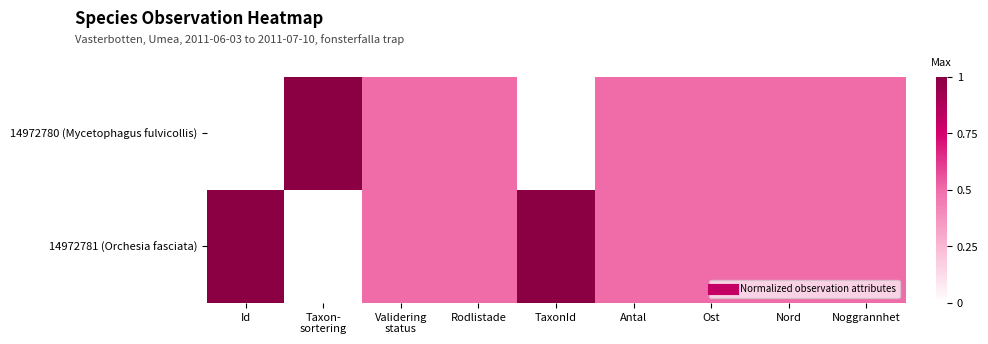

Reading left to right, what are all the values shown in this chart?

14972780 (Mycetophagus fulvicollis): Id=0.0	Taxon-
sortering=1.0	Validering
status=0.5	Rodlistade=0.5	TaxonId=0.0	Antal=0.5	Ost=0.5	Nord=0.5	Noggrannhet=0.5
14972781 (Orchesia fasciata): Id=1.0	Taxon-
sortering=0.0	Validering
status=0.5	Rodlistade=0.5	TaxonId=1.0	Antal=0.5	Ost=0.5	Nord=0.5	Noggrannhet=0.5